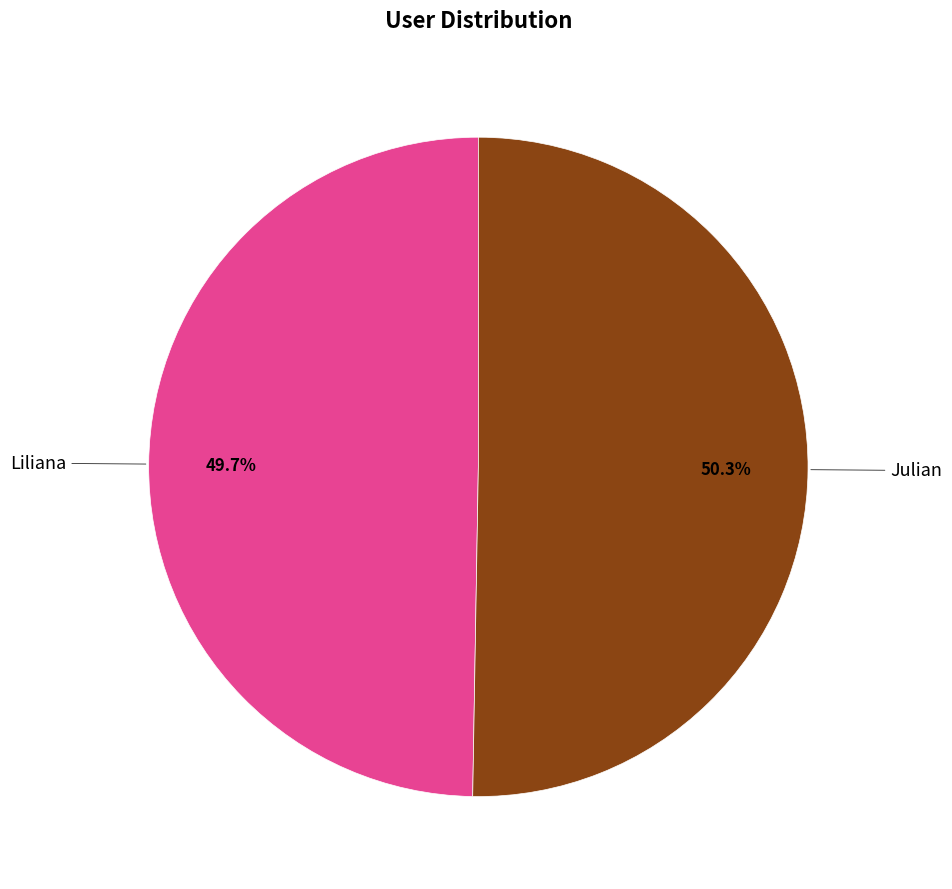

Does any single category account for the majority?

Yes